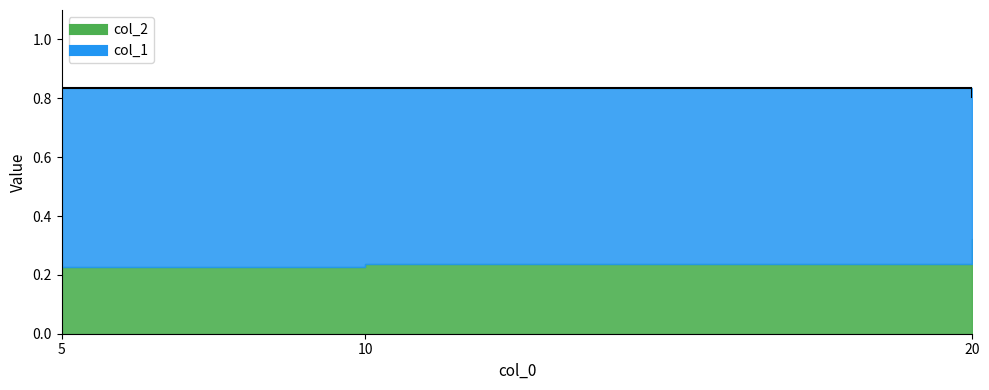

At which label is the value closest to 0?

20